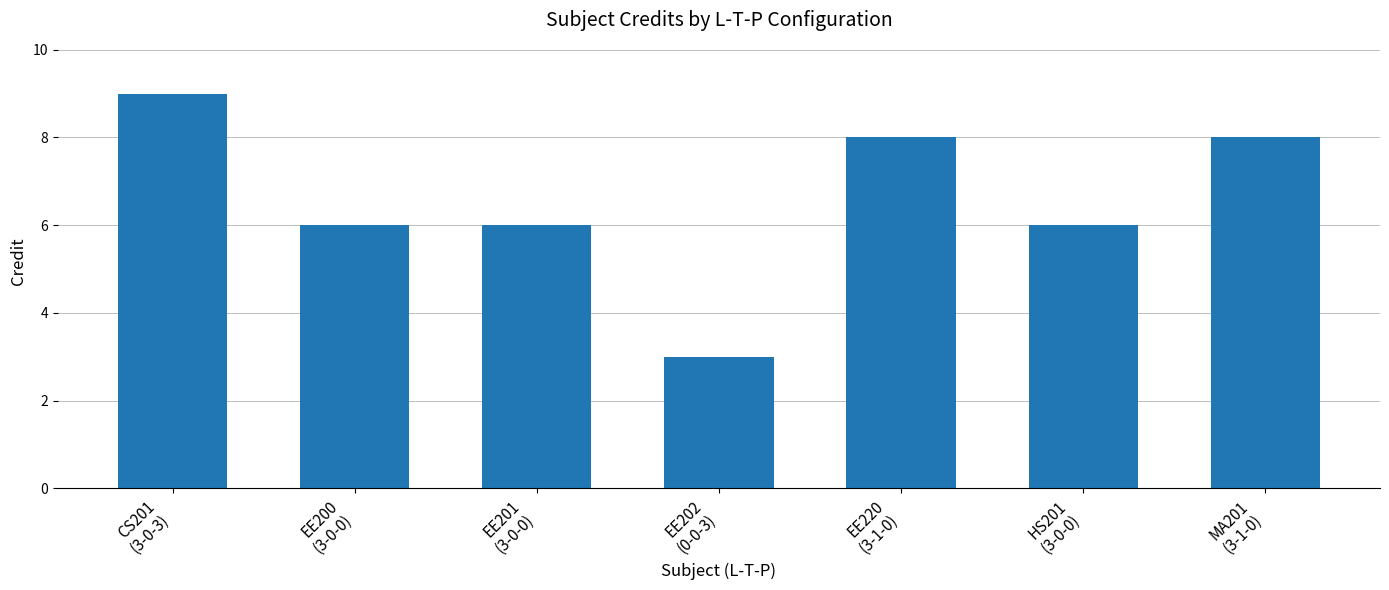

What is the value of the 7th bar from the left?

8